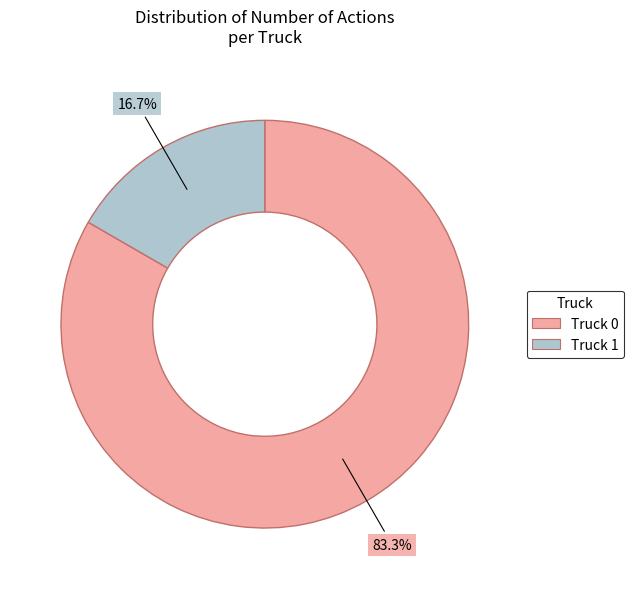

Is it true that Truck 0 is 72% of the pie?

False